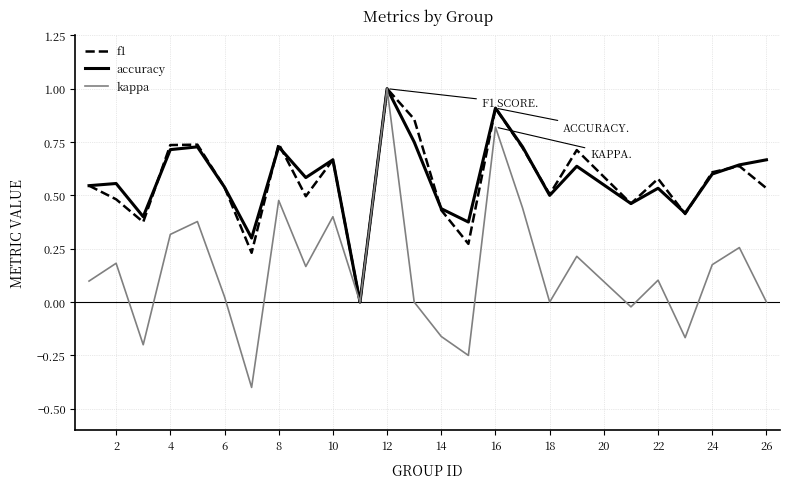

Which series has the widest spread of values?

kappa